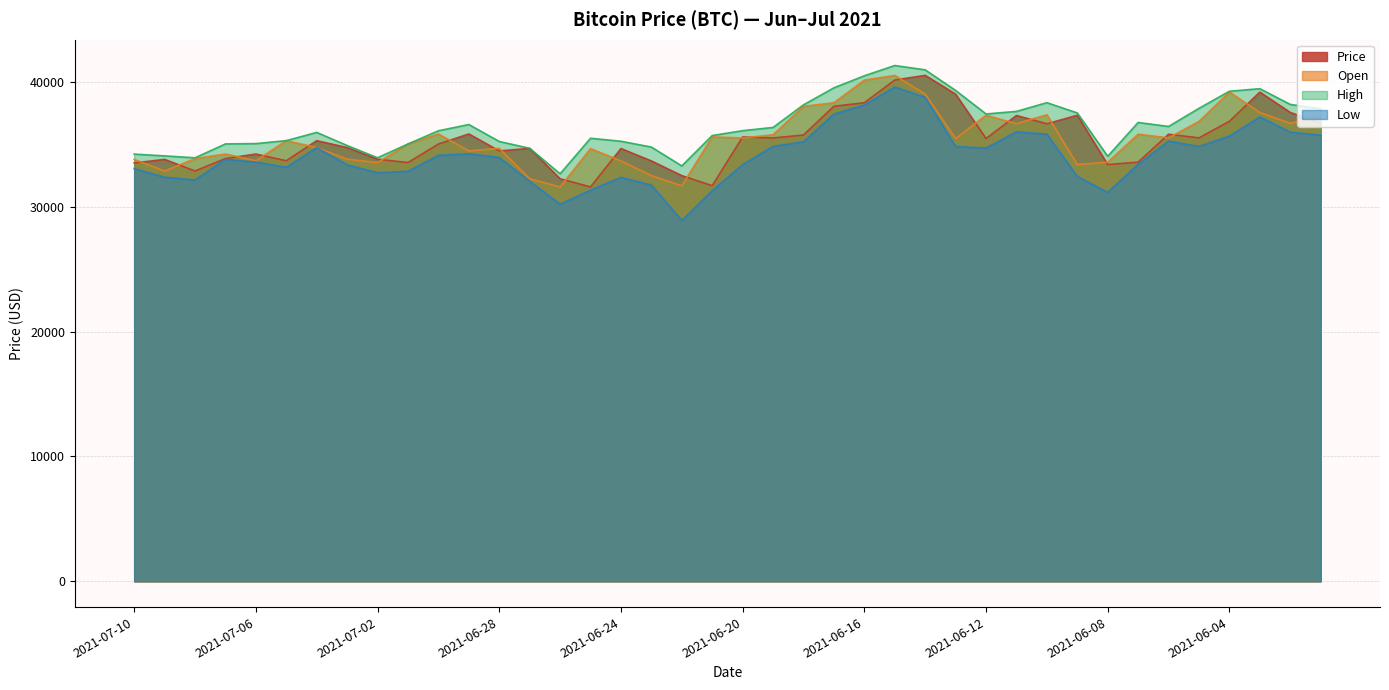

How many interior local valleys does the High series have?

7